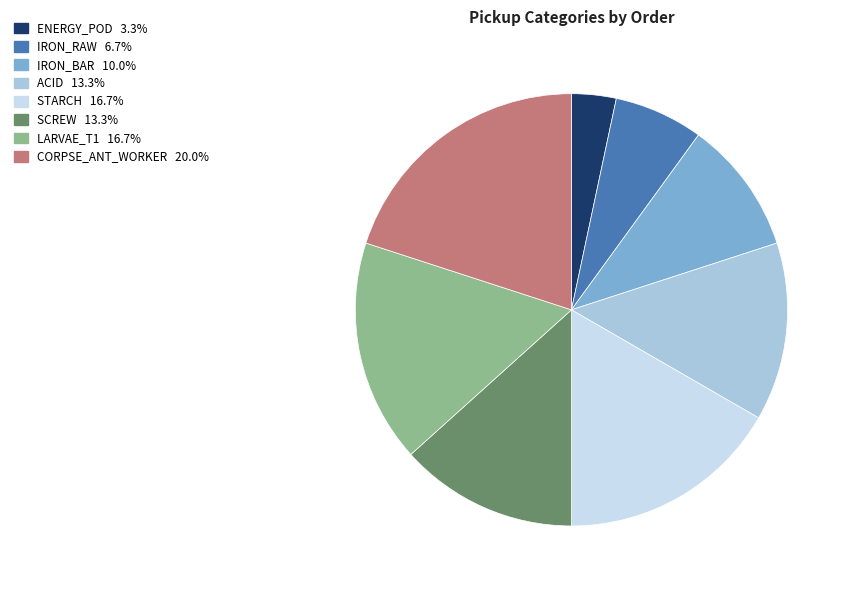

What is the smallest slice in the pie chart?

ENERGY_POD